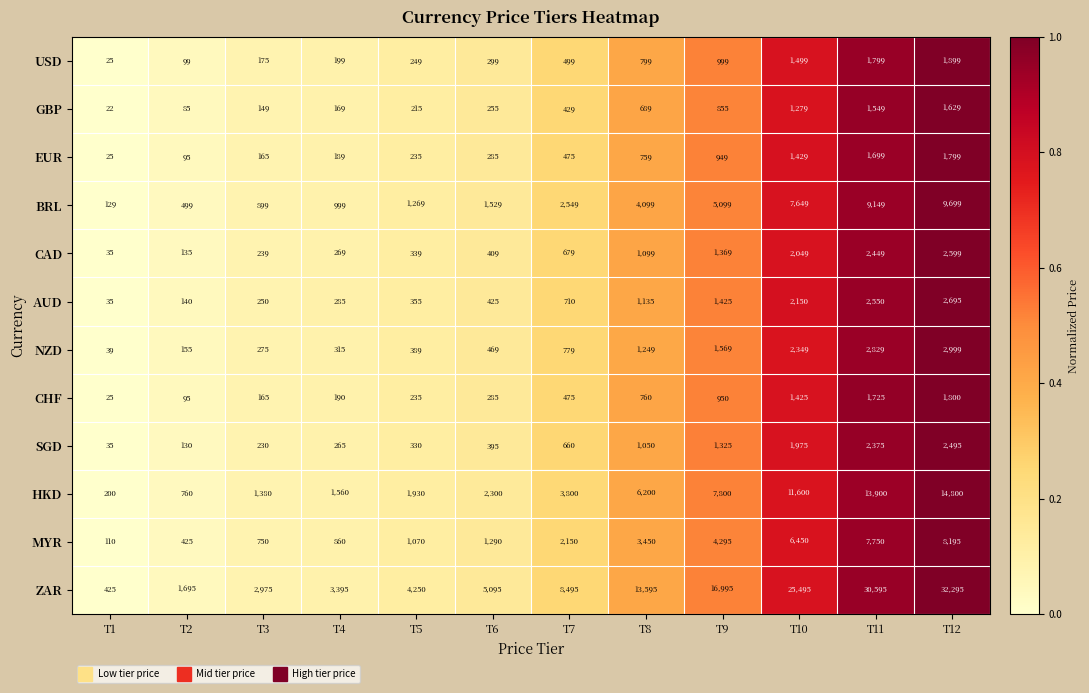

What is the difference between the highest and lowest values at T2?

1610